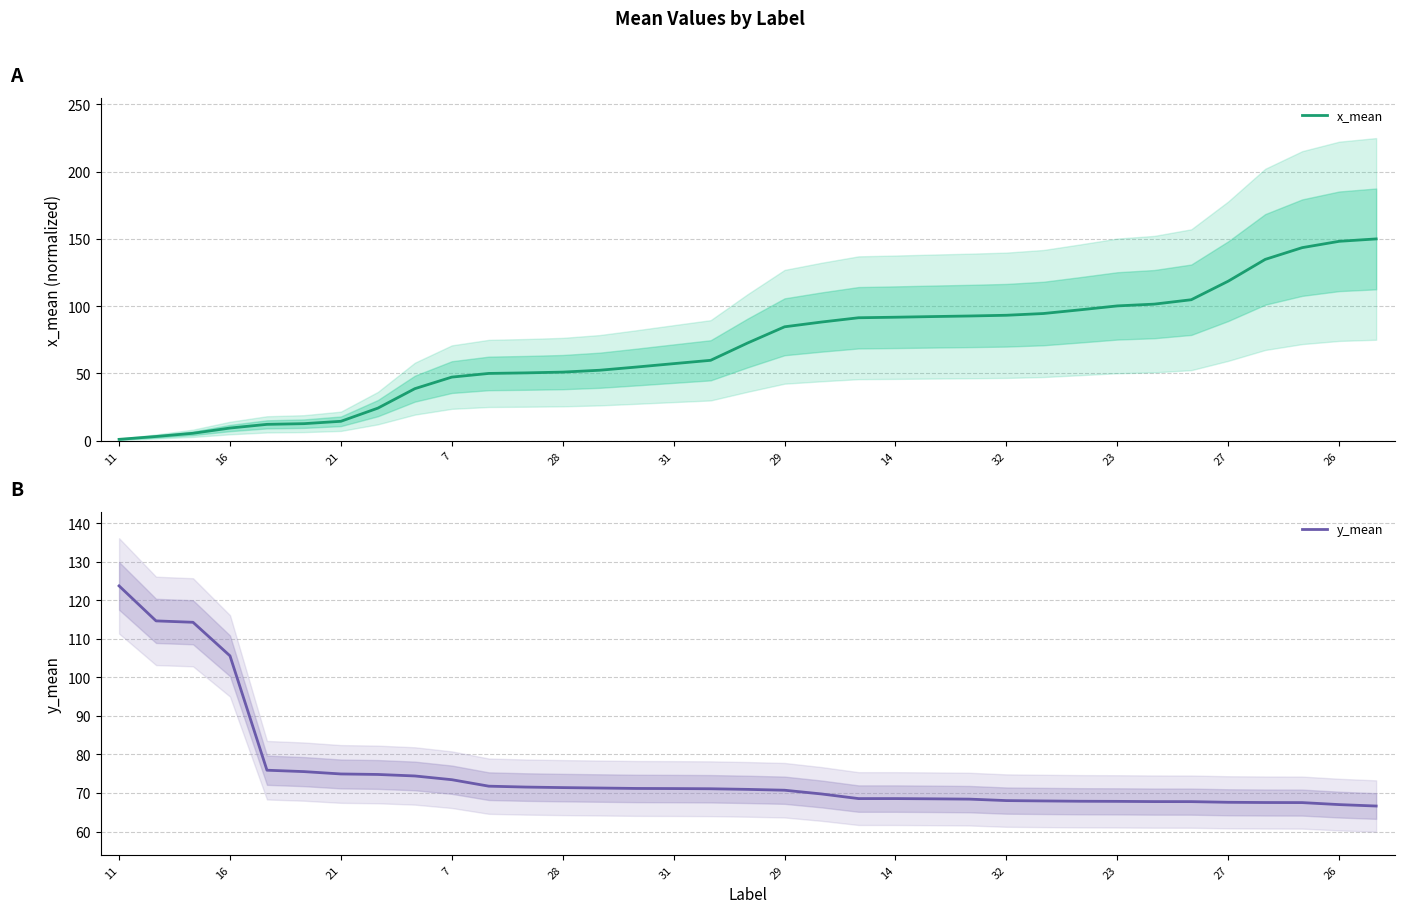

Is it true that x_mean equals 16.1 at 31?

False